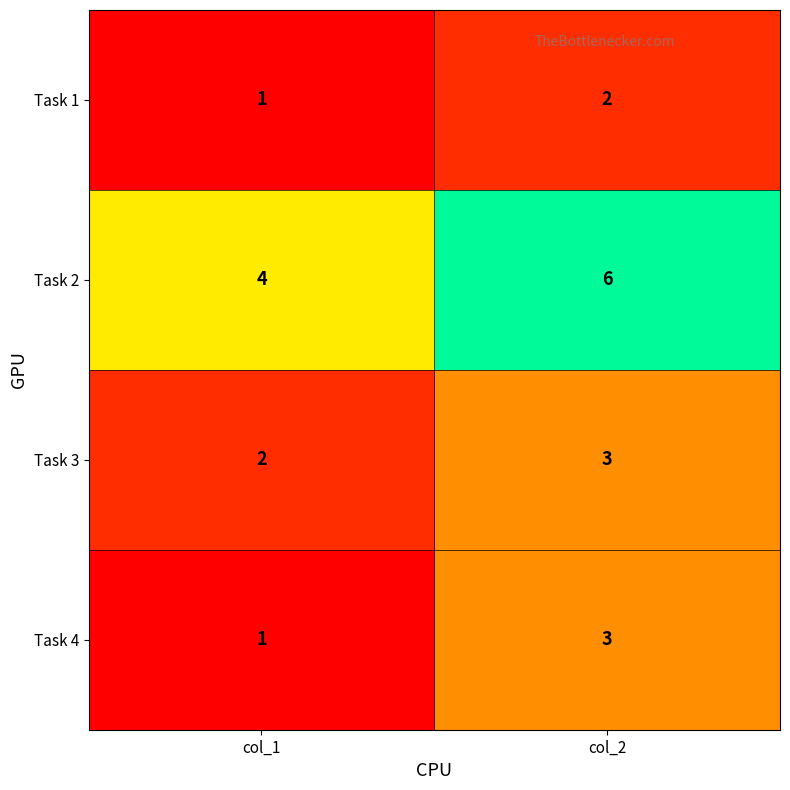

What is the total value across all series at col_2?

14